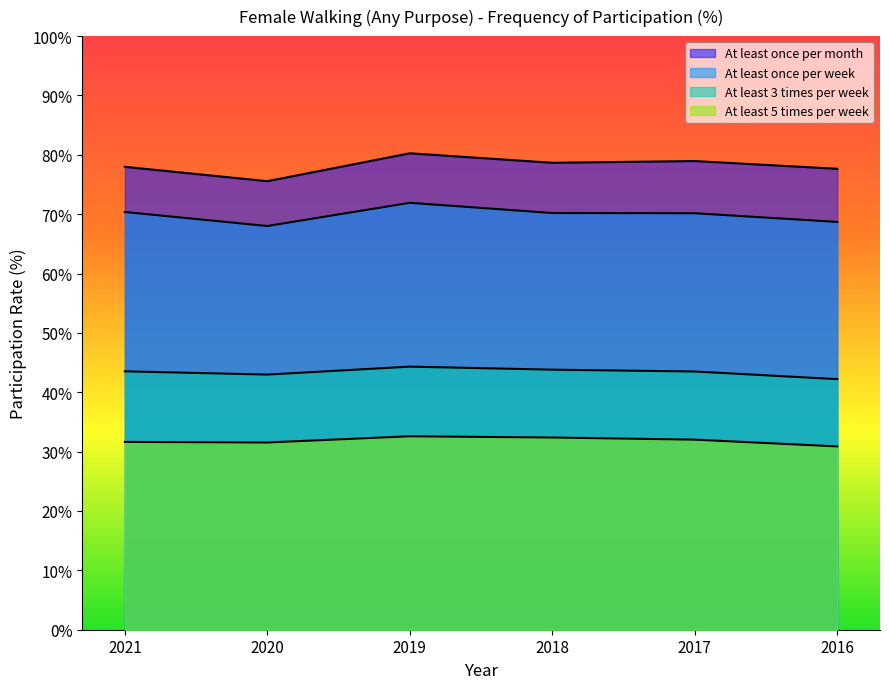

True or false: At least 3 times per week has more than 1 interior local peaks.

False